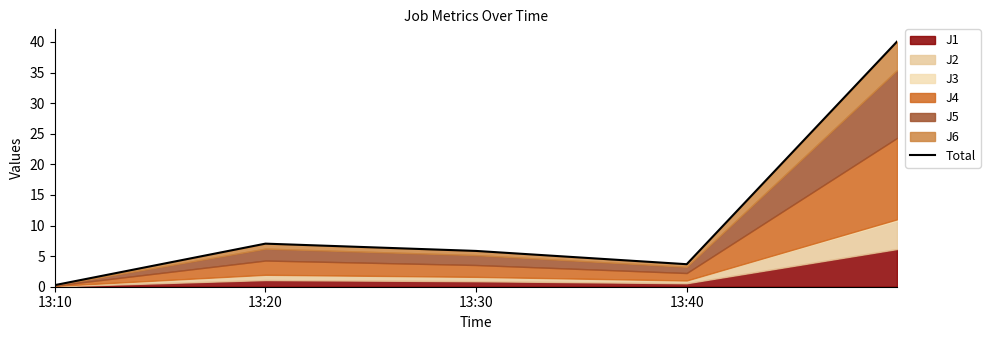

Reading left to right, extract all data points from this chart.

0.3	7.0	5.8	3.7	40.1